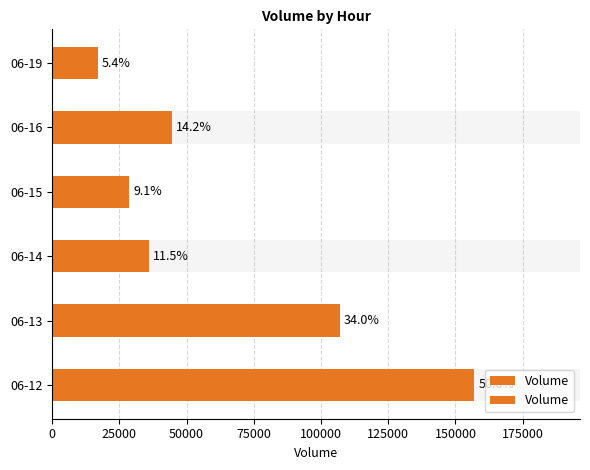

The value at 06-12 is 68992. True or false?

False